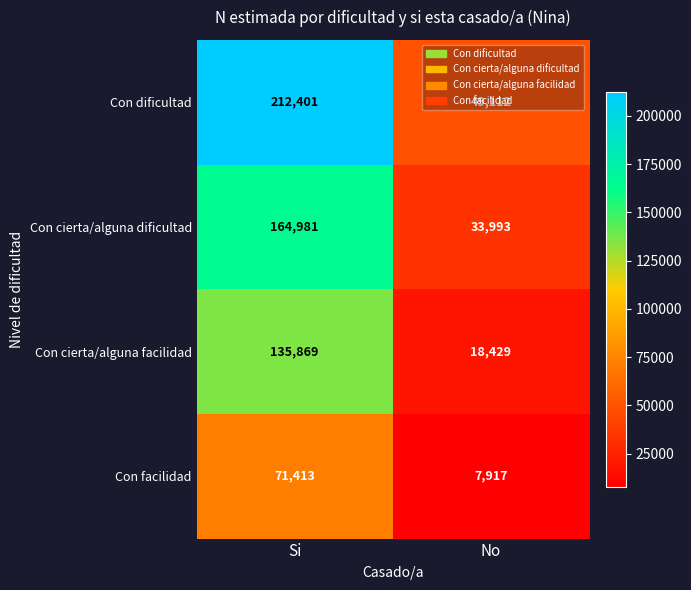

What is the smallest value displayed?

7917